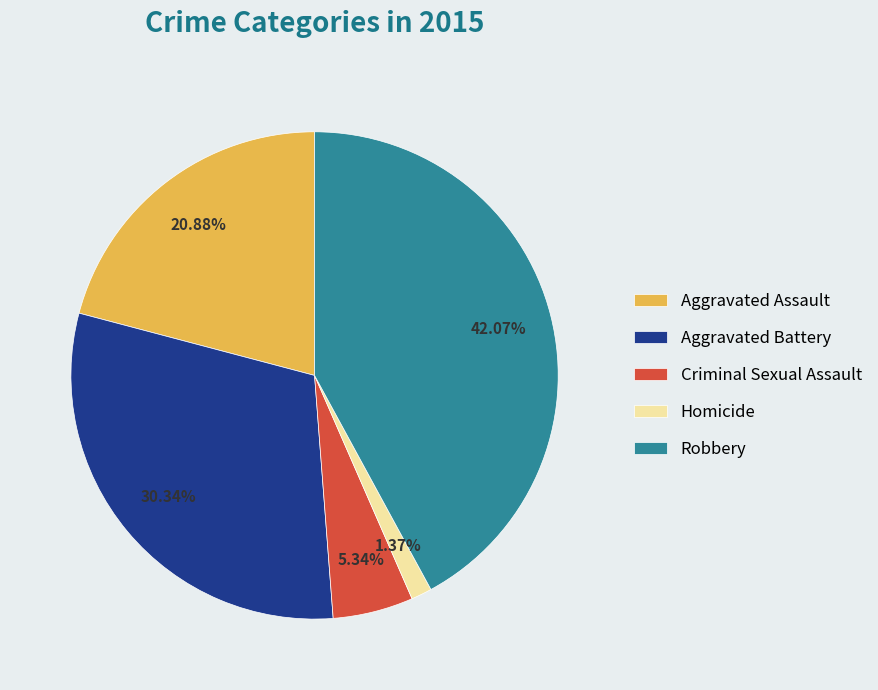

Rank the categories by value from highest to lowest.

Robbery, Aggravated Battery, Aggravated Assault, Criminal Sexual Assault, Homicide